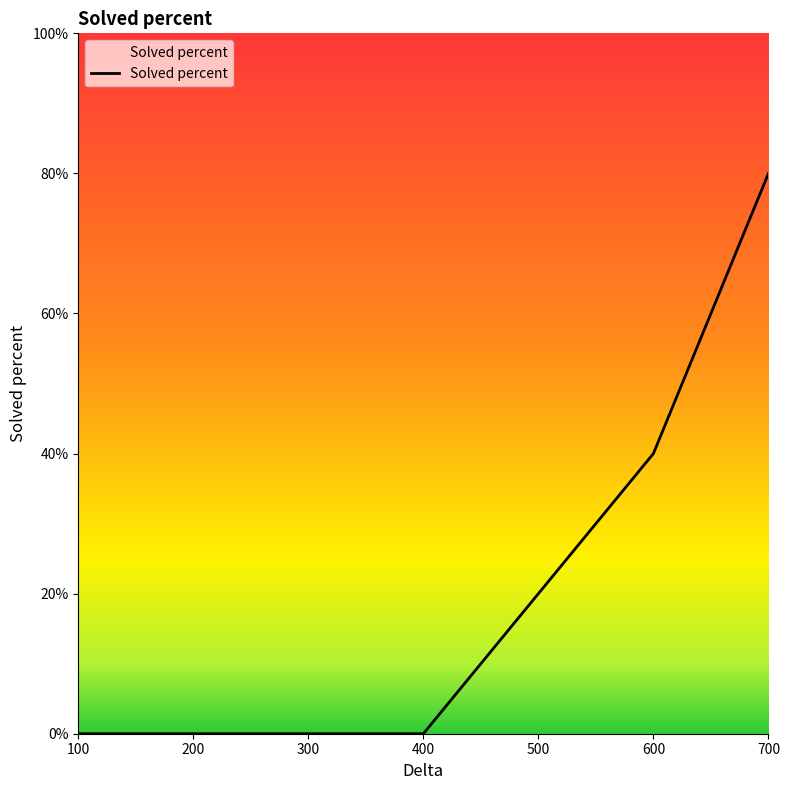

Reading left to right, what are all the values shown in this chart?

100=0	200=0	300=0	400=0	500=20	600=40	700=80